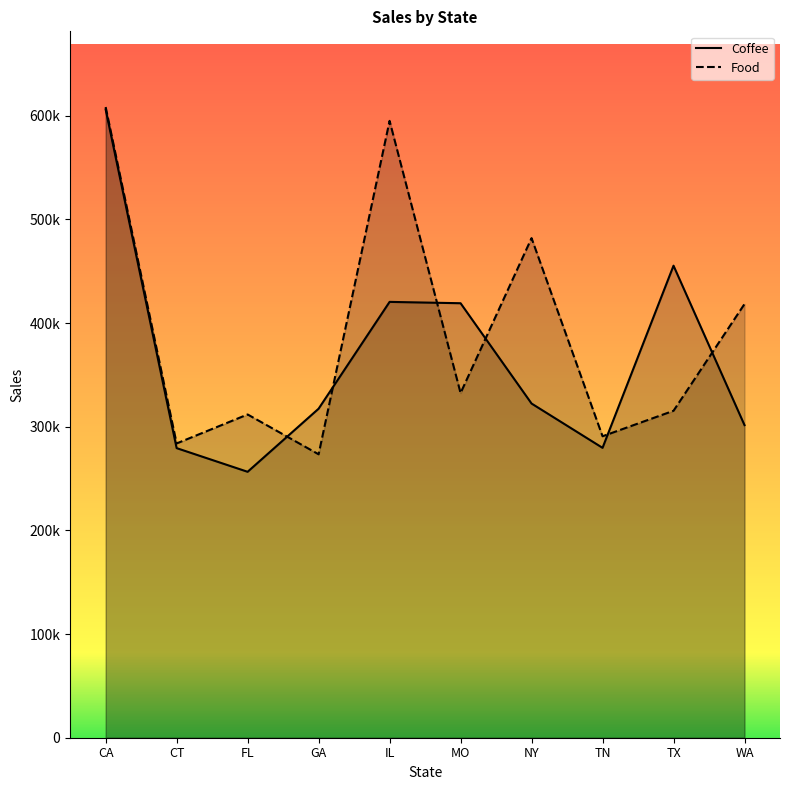

At which label is Food closest to 440921?

WA